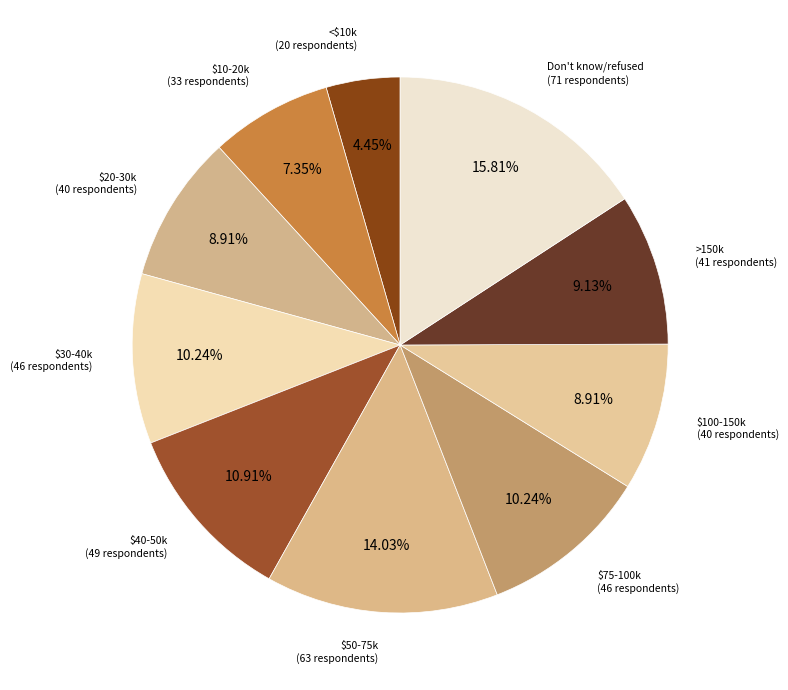

To the nearest percent, what percentage of the pie is Don't know/refused?

16%